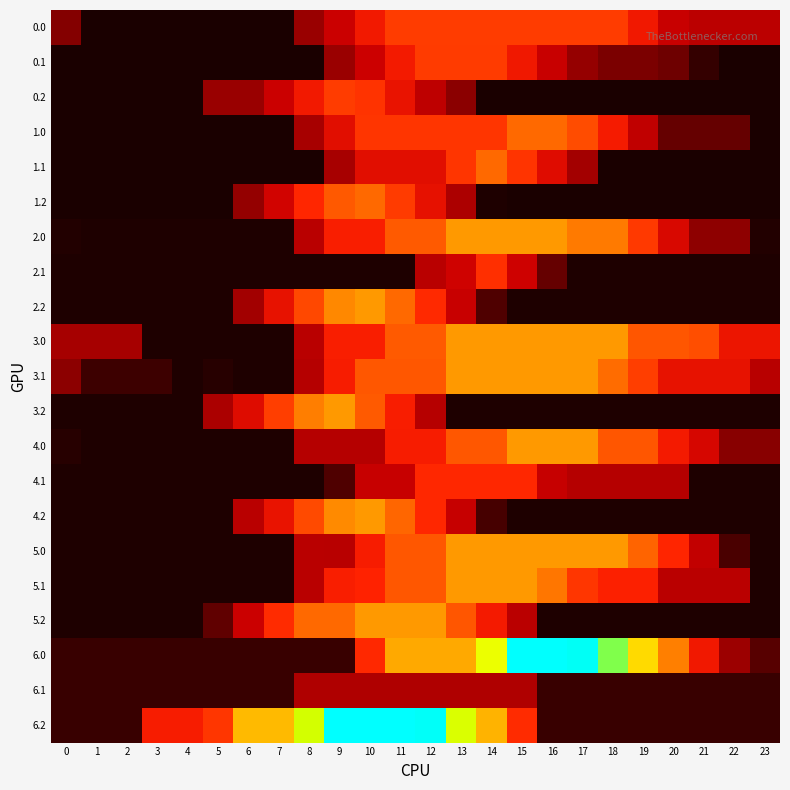

What is the minimum value shown in the chart?

5.2